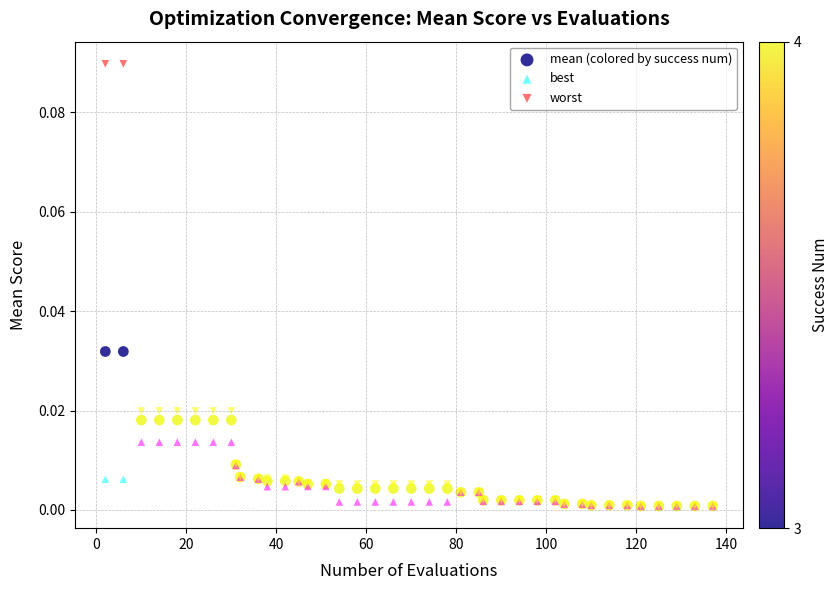

What are all the series names shown in the legend?

mean (colored by success num), best, worst